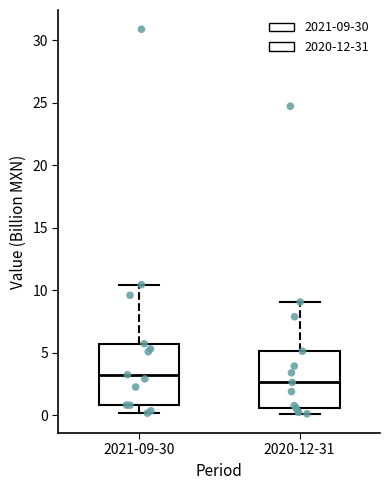

Which box has the lowest median line?

2020-12-31